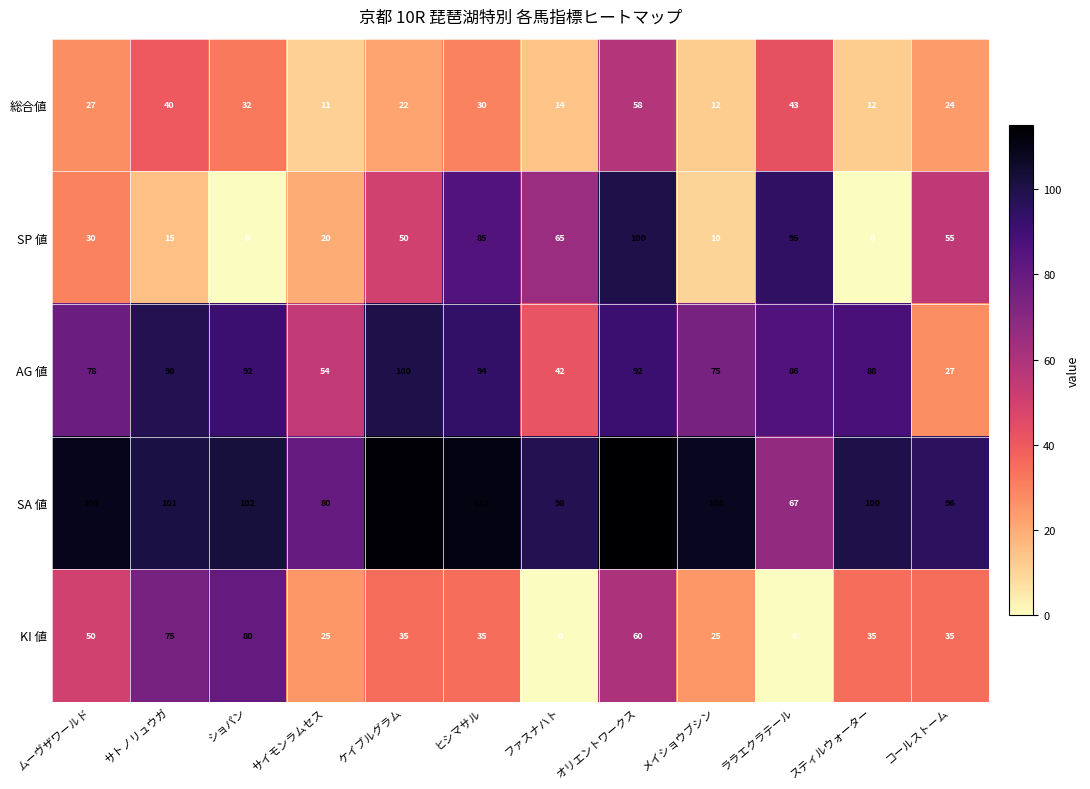

The SA 値 series shows 24 at メイショウブシン. True or false?

False